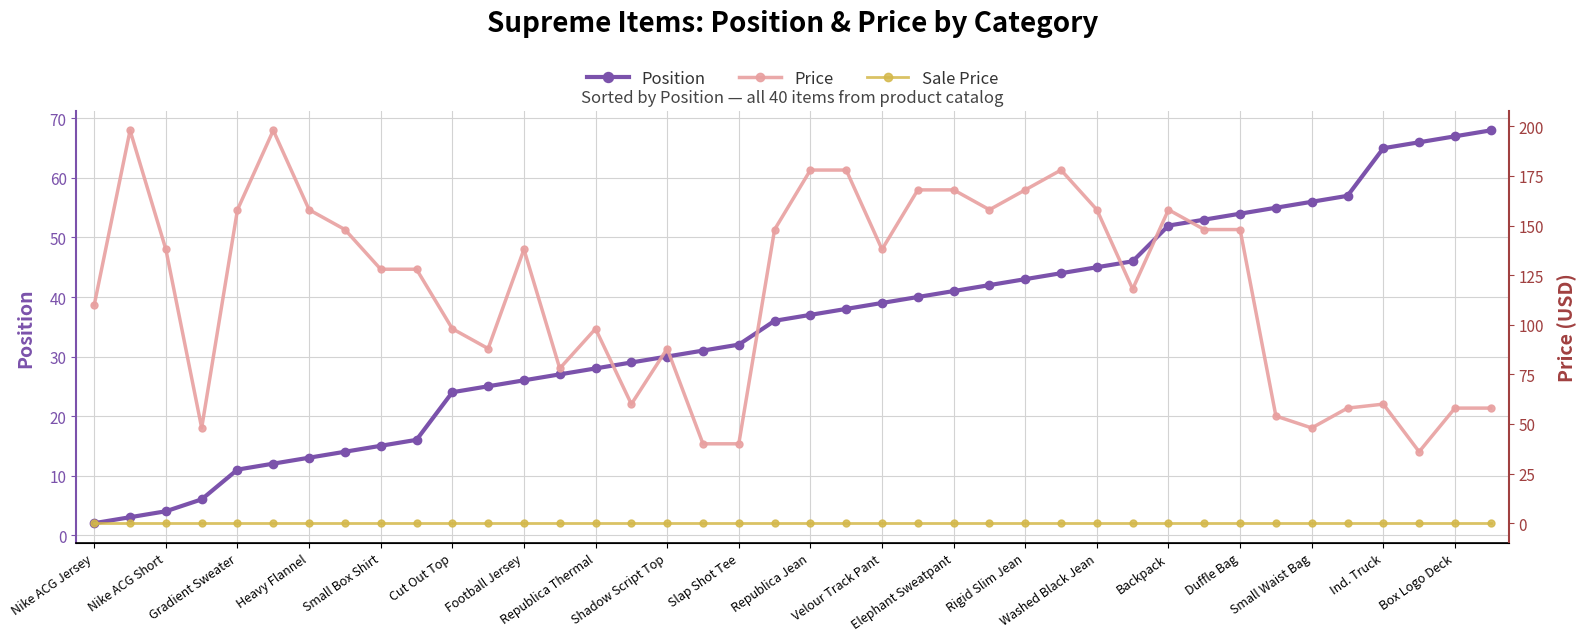

The value of Position at Heavy Flannel is 13. True or false?

True